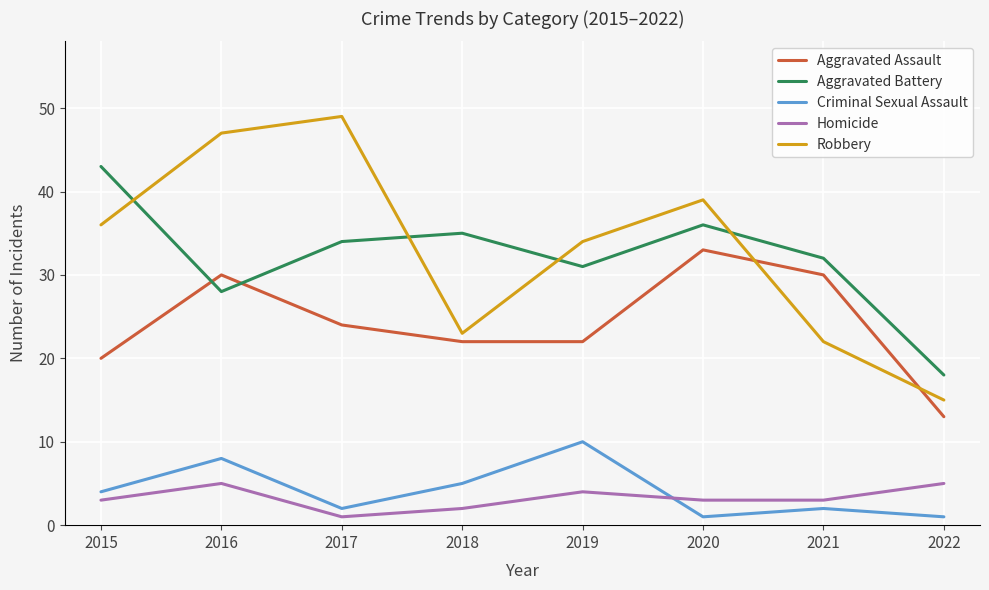

What is the difference between the highest and lowest values at 2017?

48